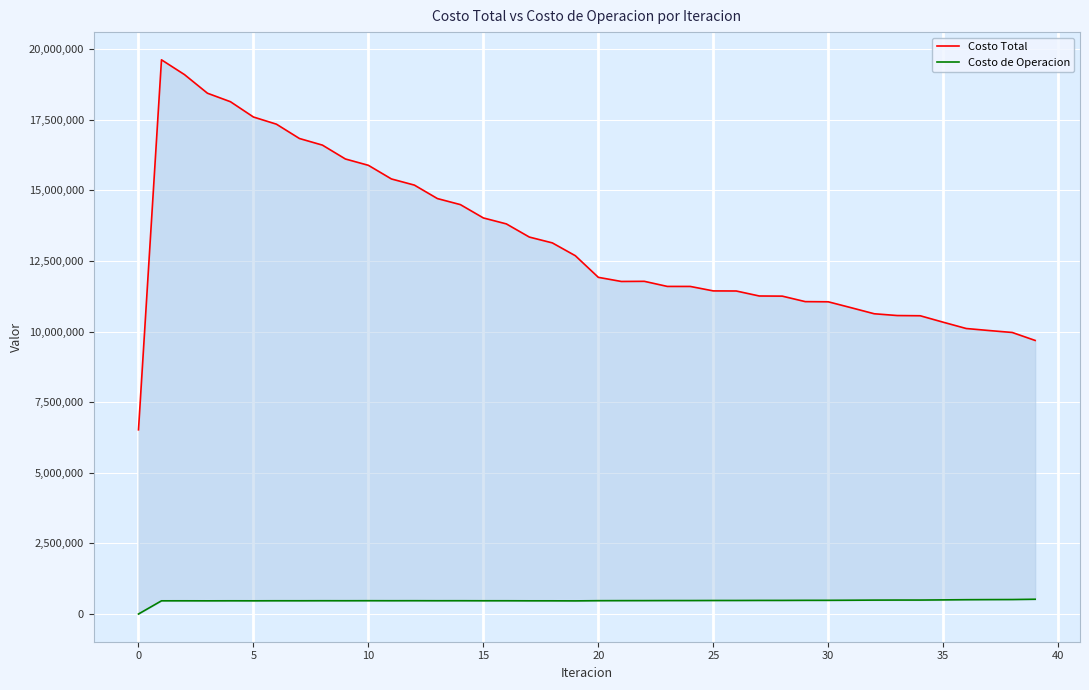

True or false: Costo de Operacion and Costo Total intersect in this chart.

False